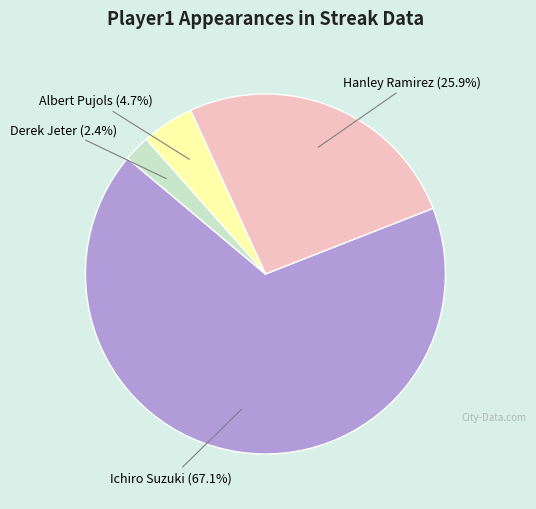

To the nearest percent, what is the average slice percentage?

25%